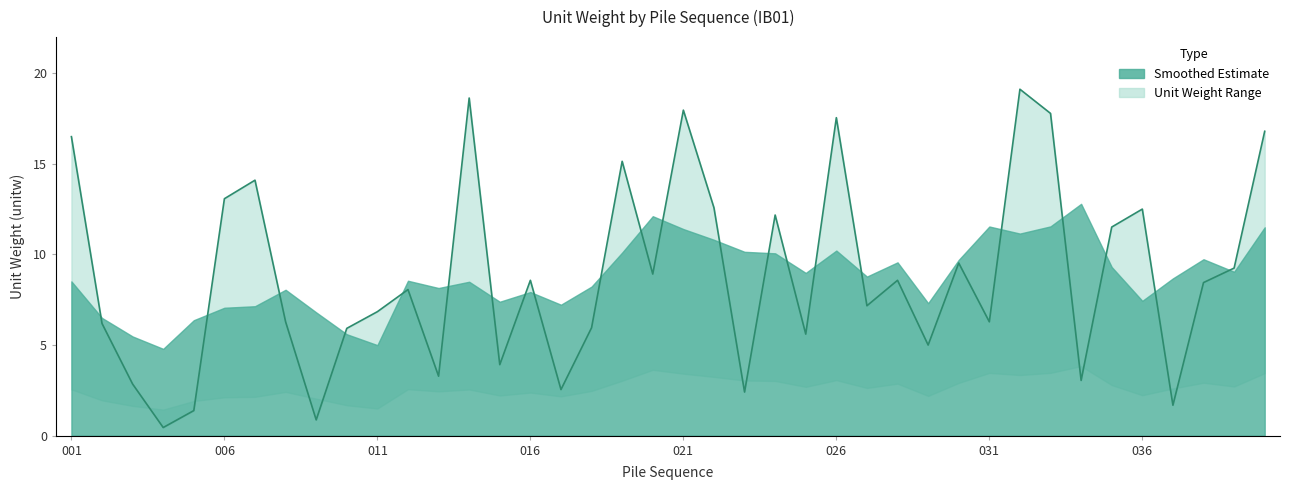

List the labels in order of value, smallest first.

004, 009, 005, 037, 023, 017, 003, 034, 013, 015, 029, 025, 010, 018, 002, 031, 008, 011, 027, 012, 038, 016, 028, 020, 039, 030, 035, 024, 036, 022, 006, 007, 019, 001, 040, 026, 033, 021, 014, 032